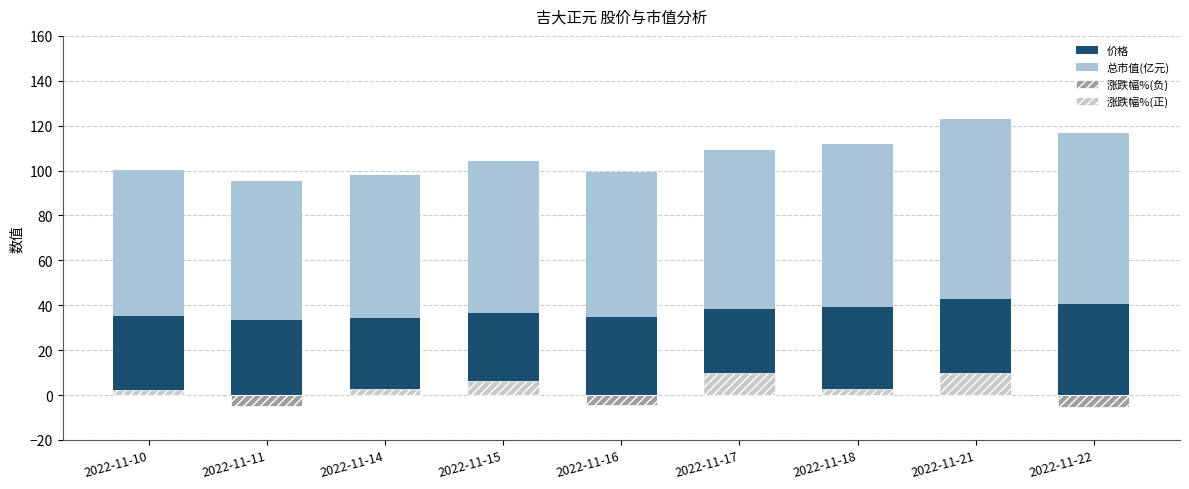

Is the value of 总市值(亿元) at 2022-11-22 greater than the value of 涨跌幅%(负) at 2022-11-22?

Yes